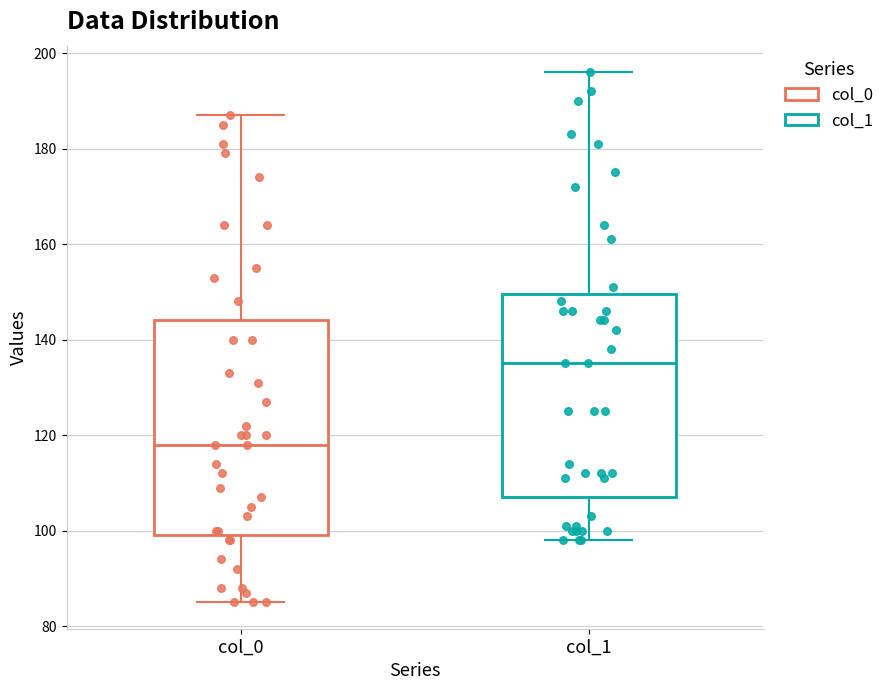

Reading left to right, read every box against the y-axis: the position of its median line, the range the box covers, and the ends of its whiskers. The values are not printed on the chart, so give them approximately, as read against the axis.

col_0: median 118, box 100 to 144, whiskers 86 to 188
col_1: median 136, box 108 to 150, whiskers 98 to 196